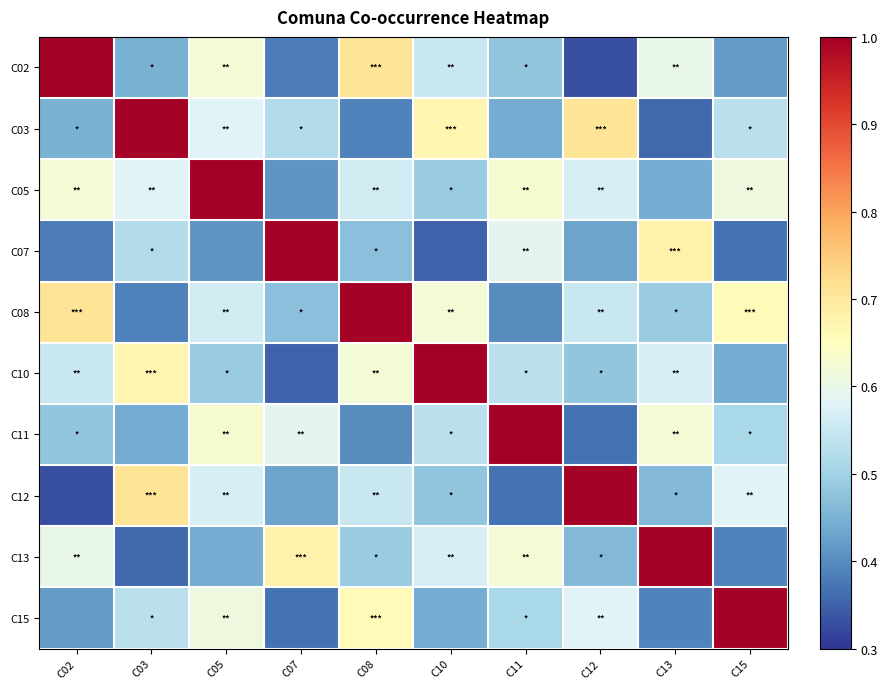

At C10, list the series in order from largest to smallest.

C10, C03, C08, C13, C02, C11, C05, C12, C15, C07